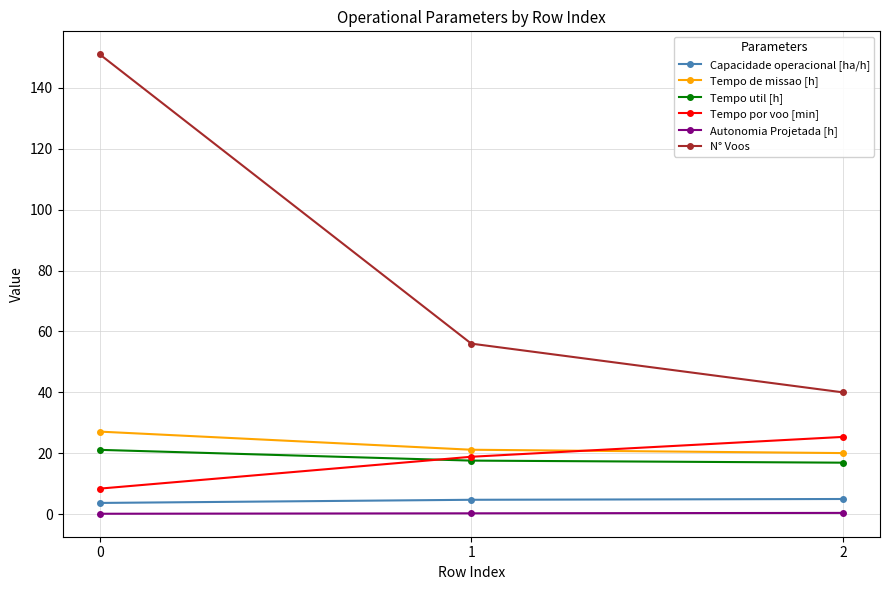

Count the Capacidade operacional [ha/h] values in the range 3 to 4.

1